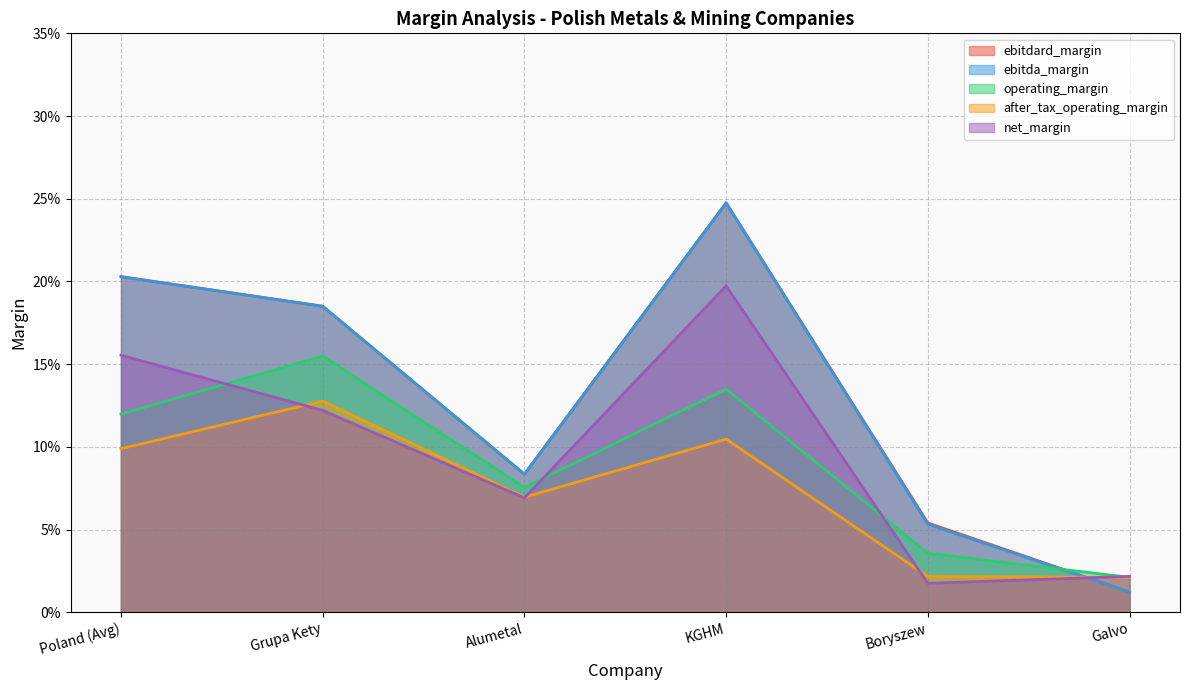

At which label is ebitdard_margin closest to 0?

Galvo